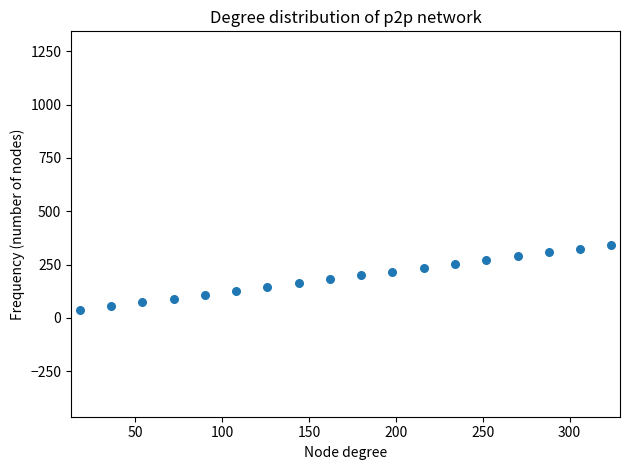

What is the range of X values (max minus min)?

306